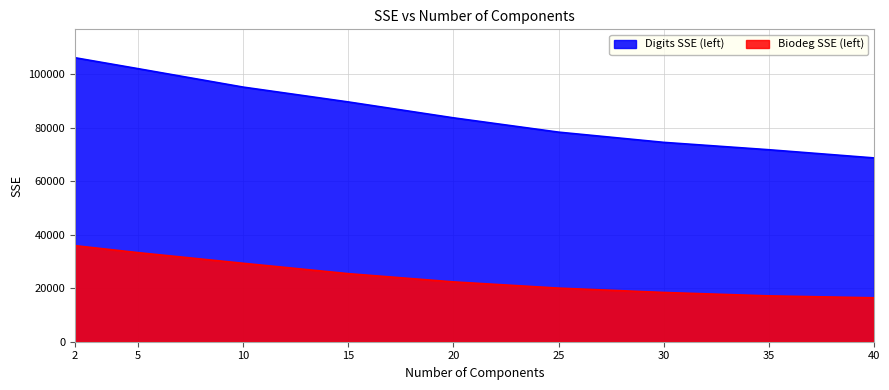

Where is Biodeg SSE (left) nearest to the value 26182?

15